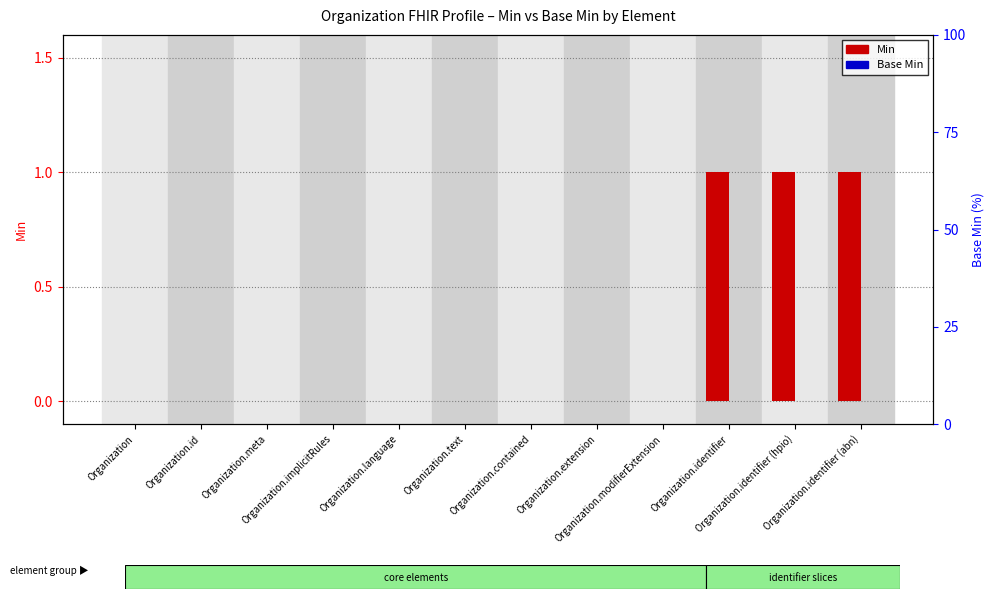

At which label is Min closest to 0?

Organization